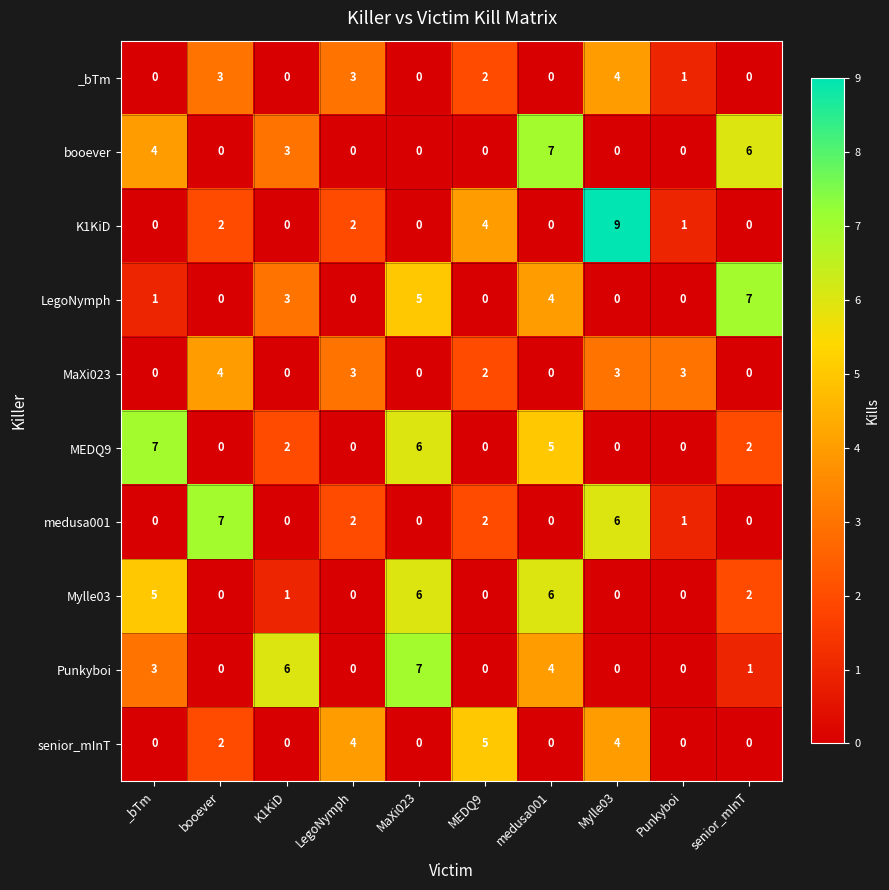

At how many categories does at least one series exceed 8?

1